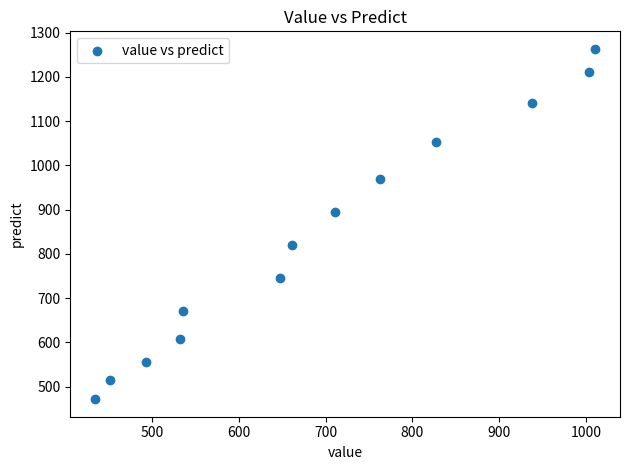

What Y value in the scatter plot is closest to 867?

894.8